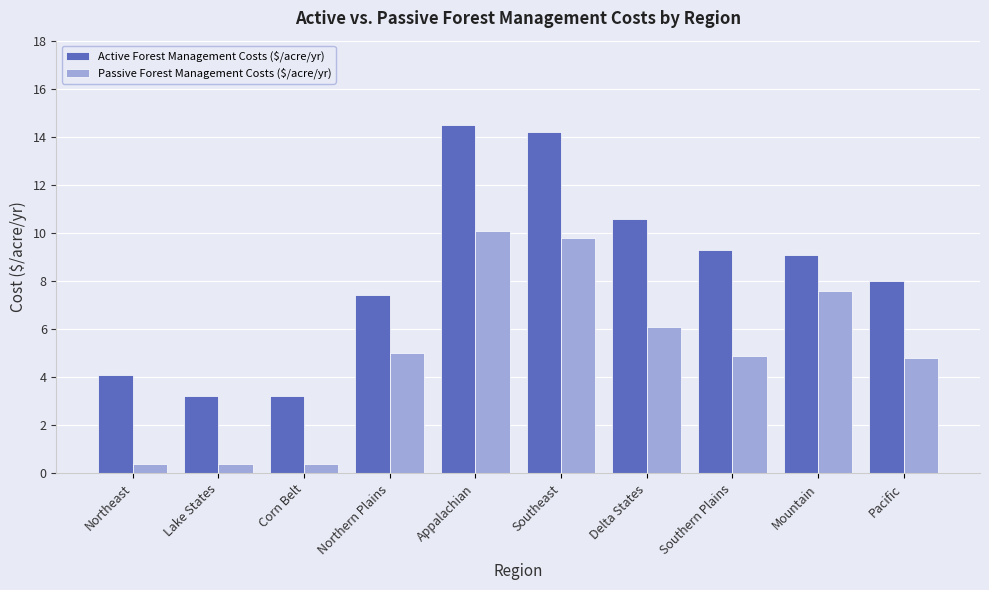

What is the minimum value for Active Forest Management Costs ($/acre/yr)?

3.2